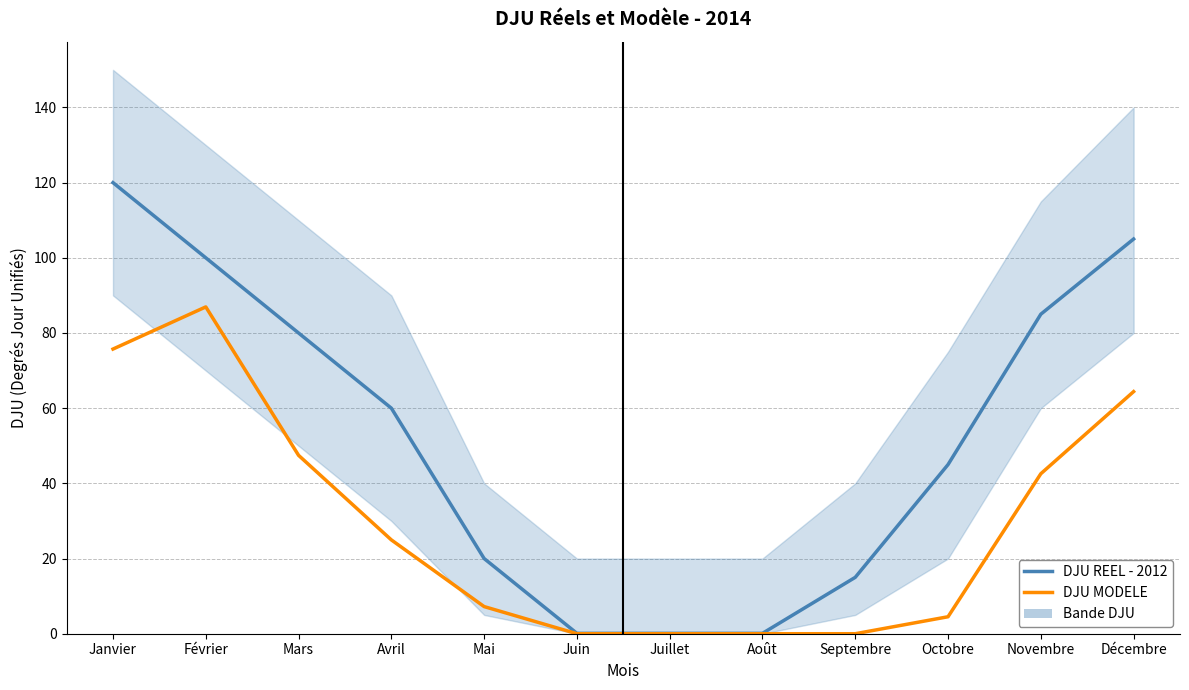

Between Avril and Octobre, which series saw the biggest shift?

DJU MODELE